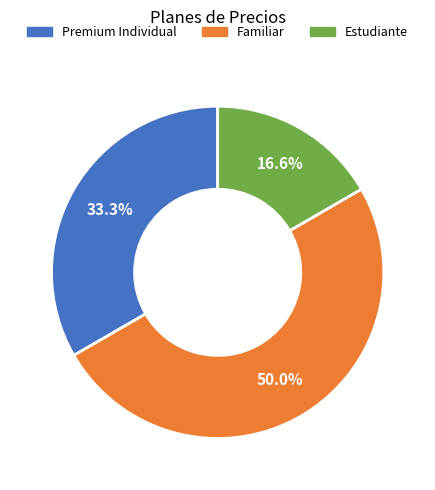

Which category accounts for the majority?

Familiar